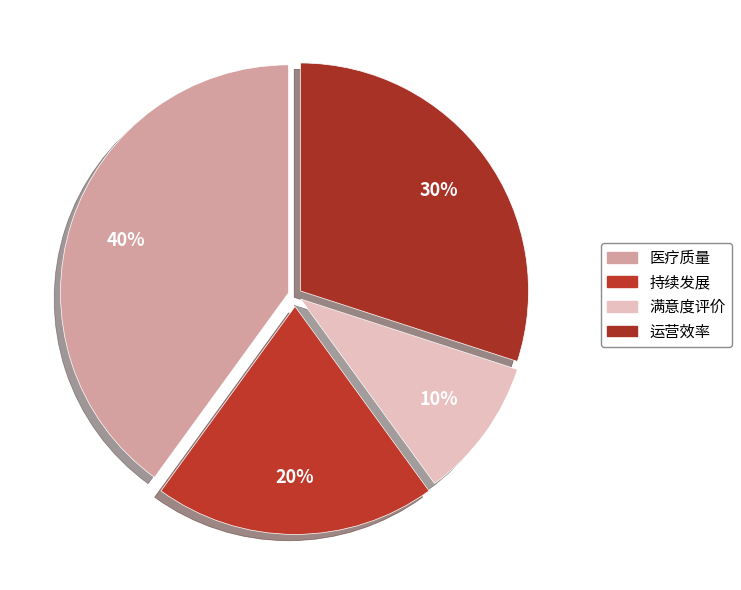

To the nearest percent, what is the difference between the largest and smallest slice percentages?

30%